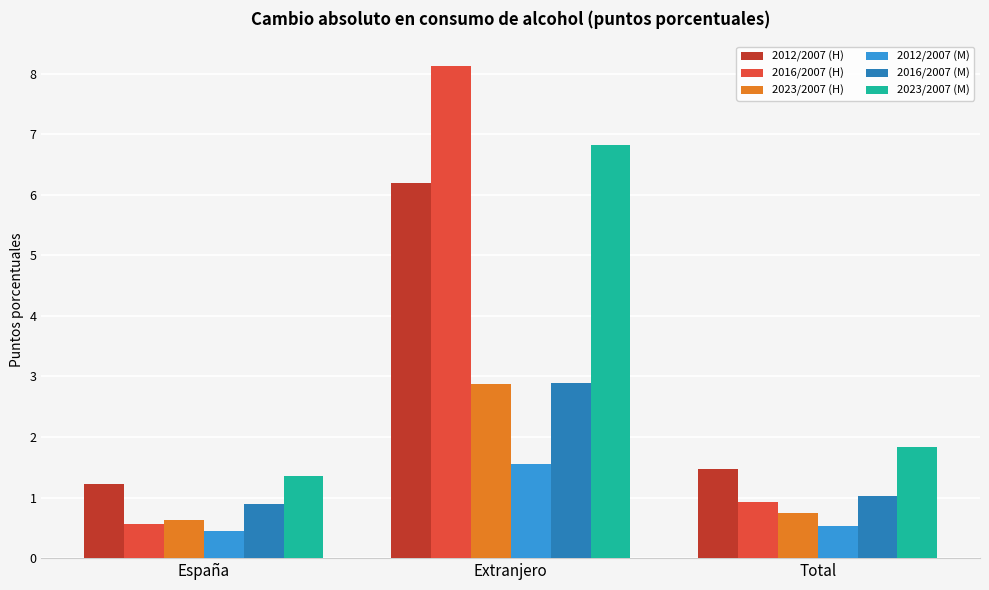

Which category has the highest value in the 2012/2007 (M) series?

Extranjero